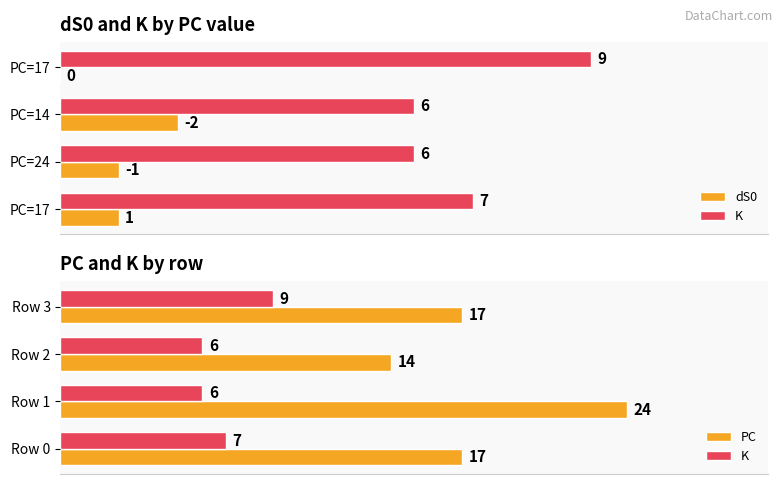

True or false: PC has a value of 10 at Row 2.

False